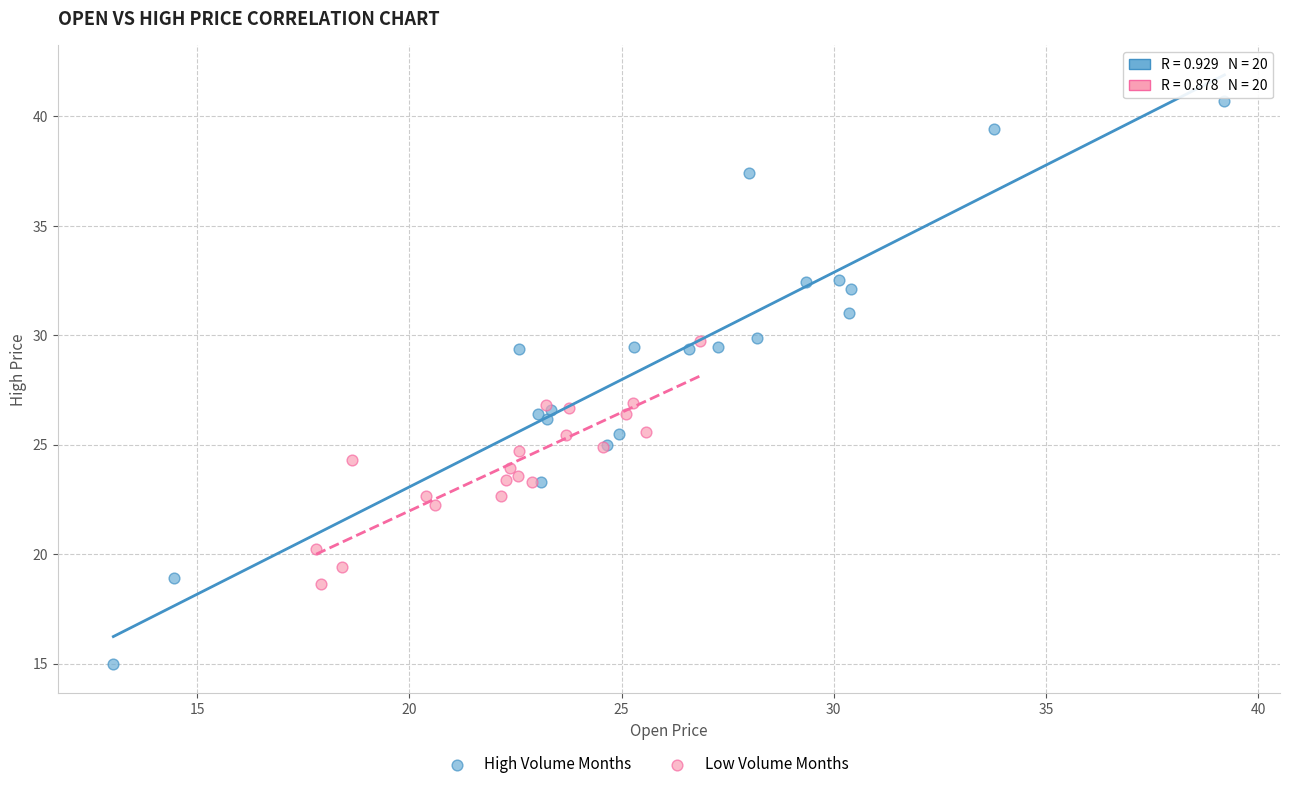

Which series has the widest spread of Y values?

High Volume Months